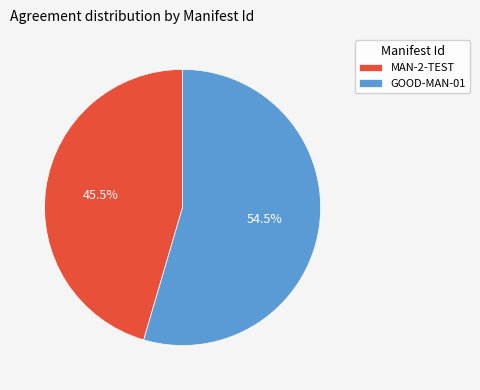

Which has a higher value, GOOD-MAN-01 or MAN-2-TEST?

GOOD-MAN-01